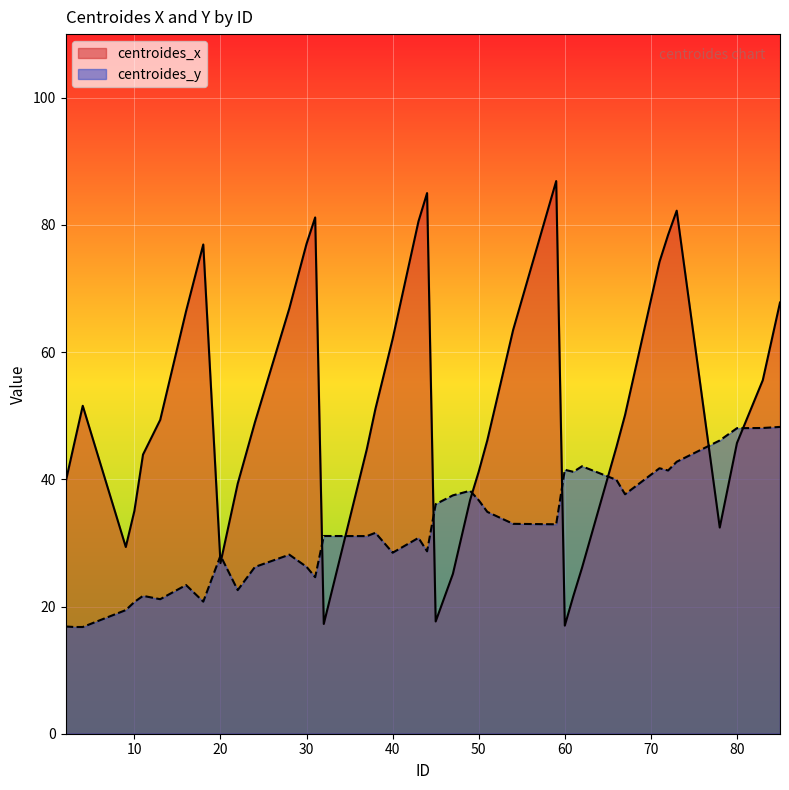

What is the difference between the maximum and second lowest values in the centroides_y series?

31.5